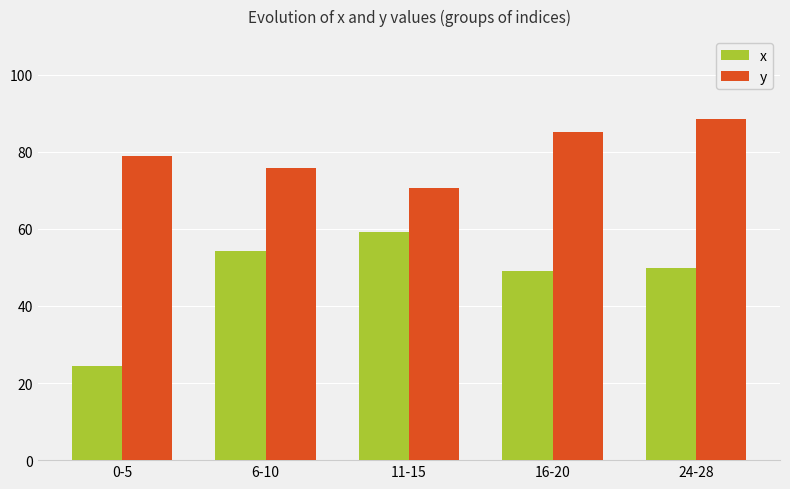

What is the average value of the y series?

79.8